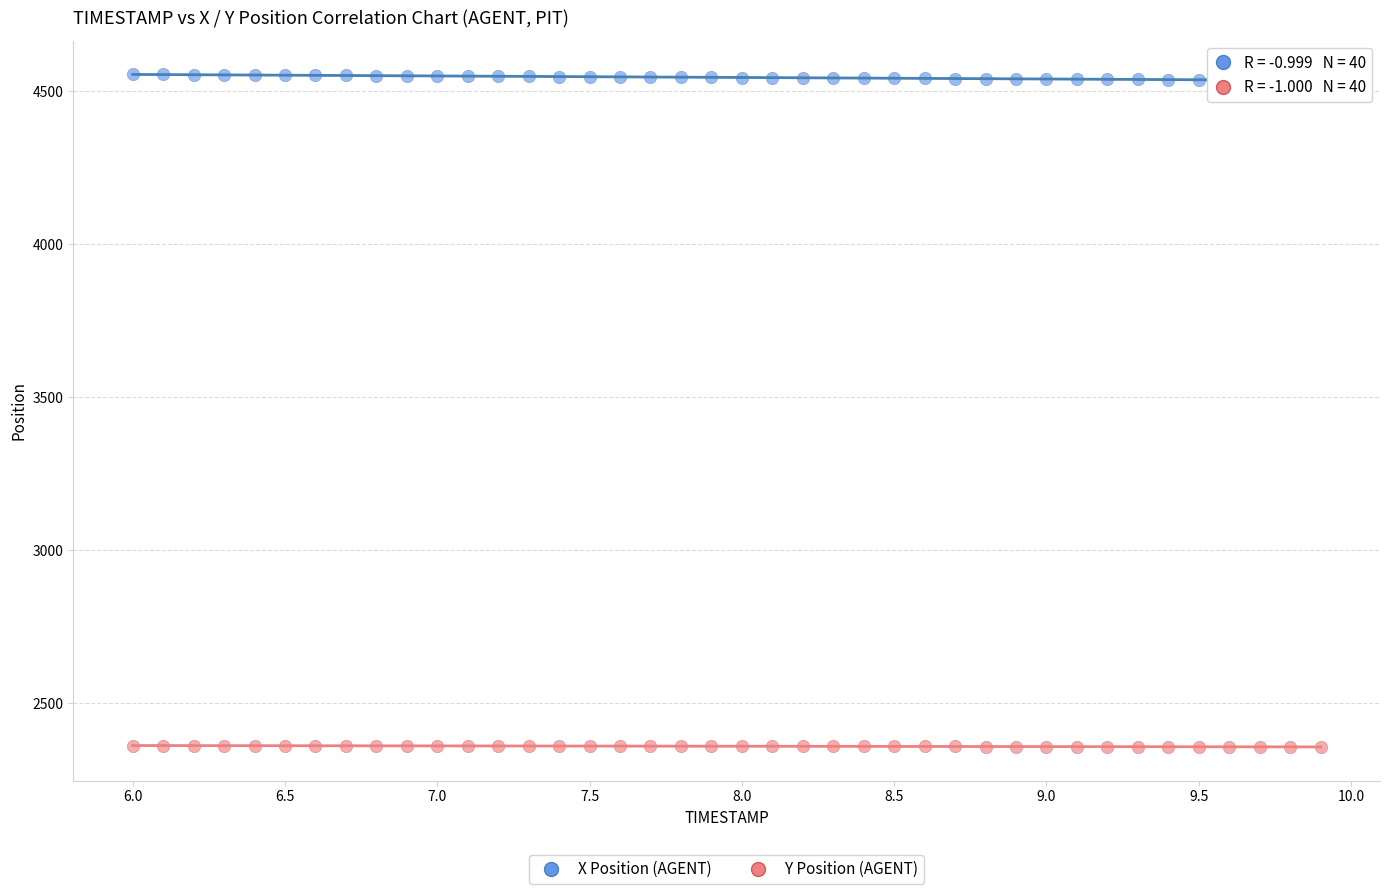

What are all the series names shown in the legend?

X Position (AGENT), Y Position (AGENT)